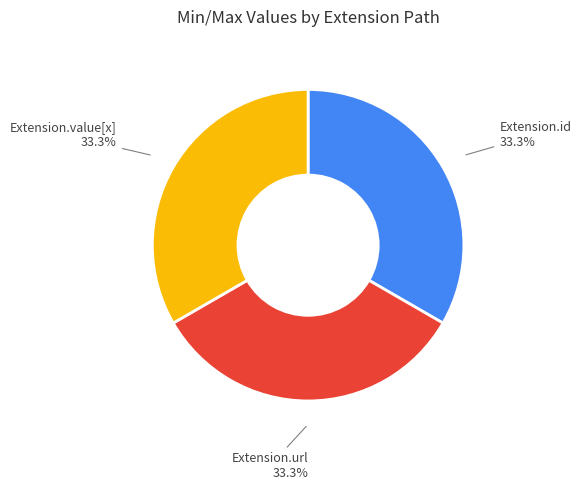

What portion of the pie excludes Extension.id?

66.7%